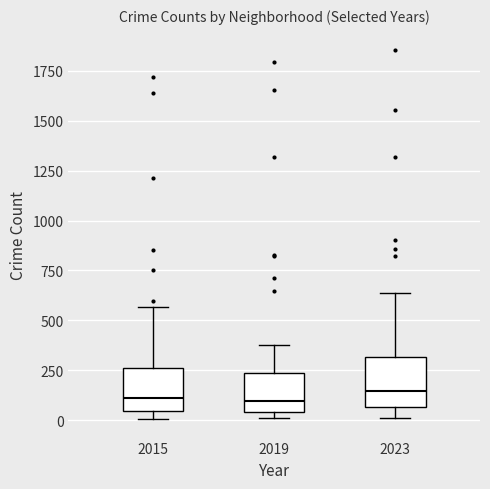

Where does the median line of the box at x = 2019 sit on the y-axis? The values are not printed on the chart, so give them approximately, as read against the axis.

100